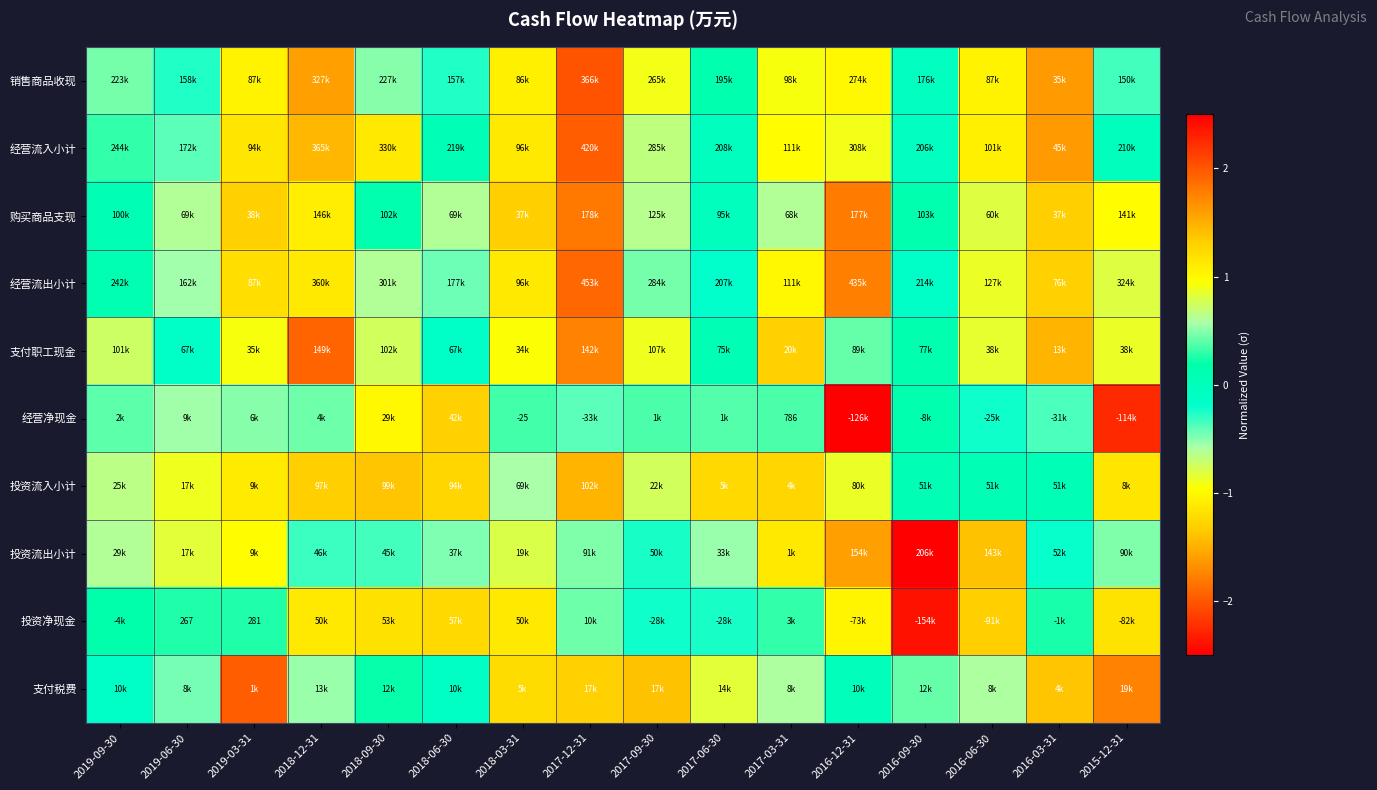

What is the sum of the 购买商品支现 values at 2017-06-30 and 2018-12-31?

1.1